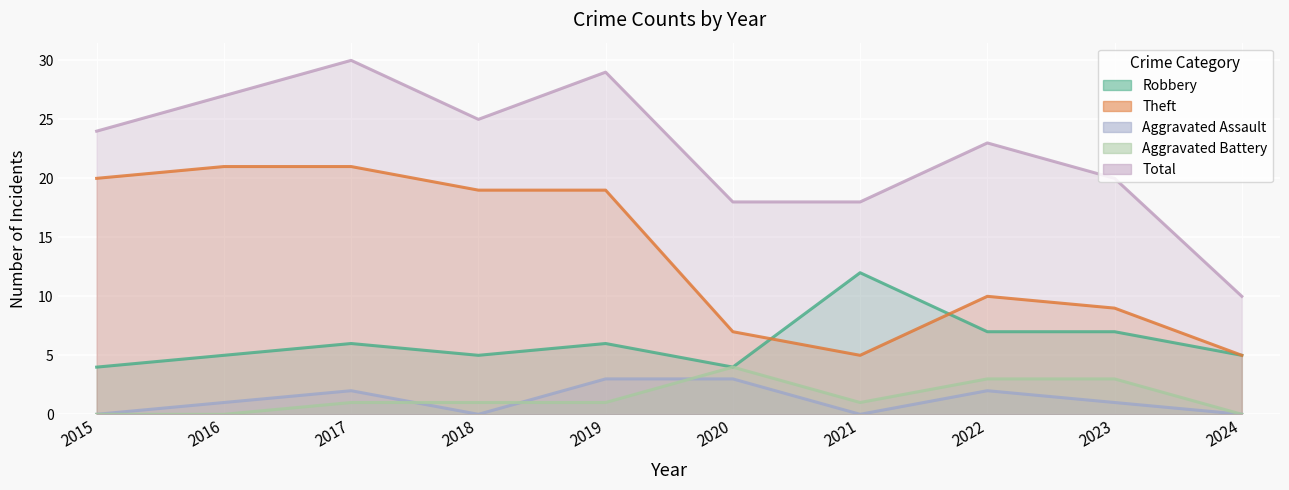

Reading left to right, what are all the values shown in this chart?

Robbery: 2015=4	2016=5	2017=6	2018=5	2019=6	2020=4	2021=12	2022=7	2023=7	2024=5
Theft: 2015=20	2016=21	2017=21	2018=19	2019=19	2020=7	2021=5	2022=10	2023=9	2024=5
Aggravated Assault: 2015=0	2016=1	2017=2	2018=0	2019=3	2020=3	2021=0	2022=2	2023=1	2024=0
Aggravated Battery: 2015=0	2016=0	2017=1	2018=1	2019=1	2020=4	2021=1	2022=3	2023=3	2024=0
Total: 2015=24	2016=27	2017=30	2018=25	2019=29	2020=18	2021=18	2022=23	2023=20	2024=10